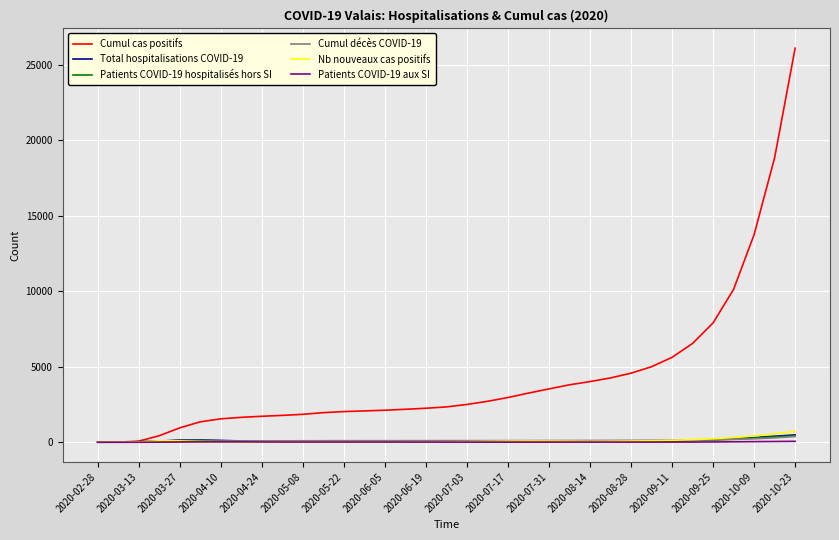

Which series has the widest spread of values?

Cumul cas positifs